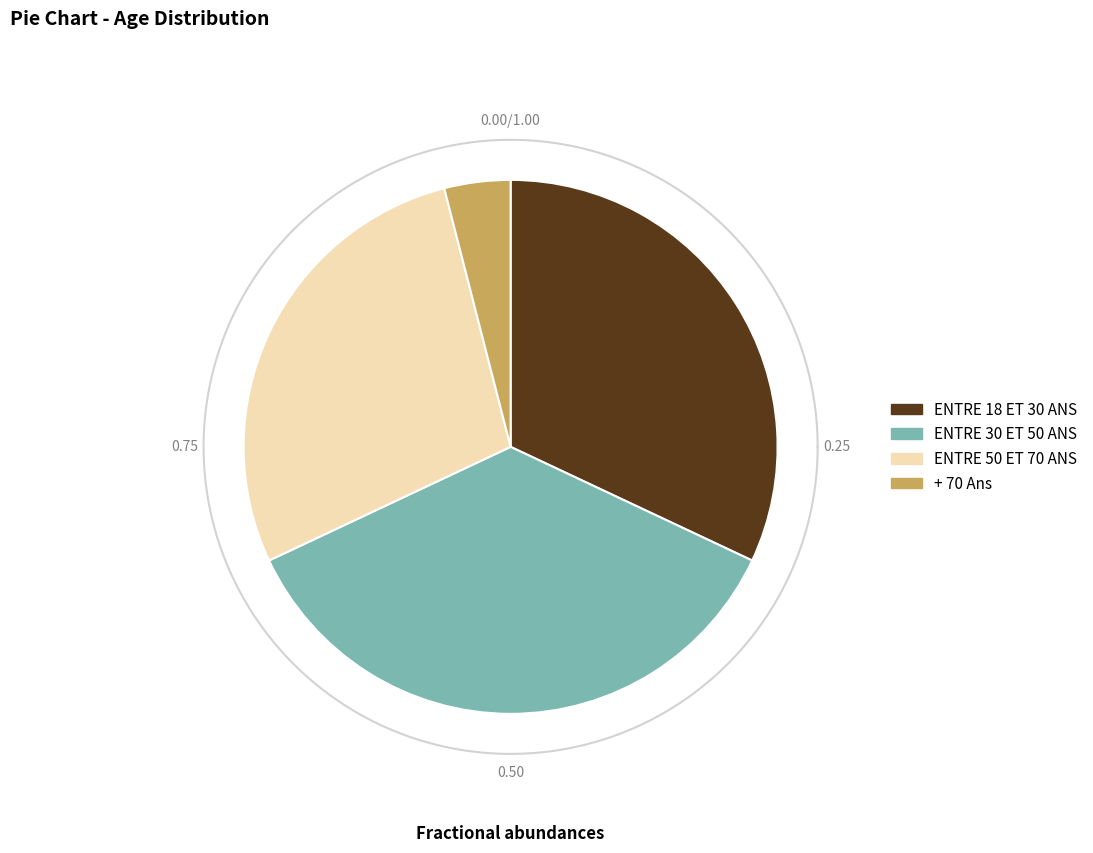

How many segments does this pie chart have?

4